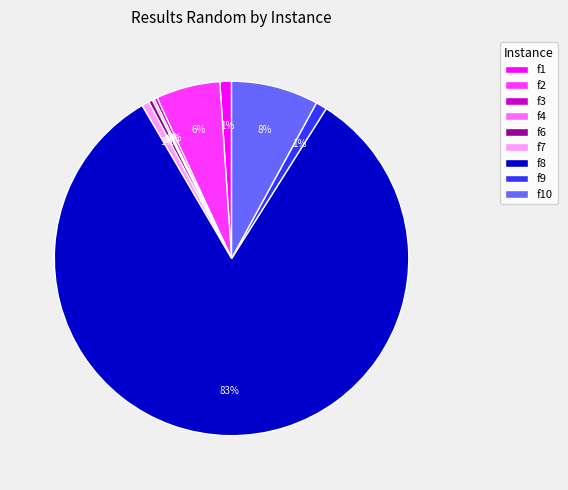

What is the majority slice?

f8